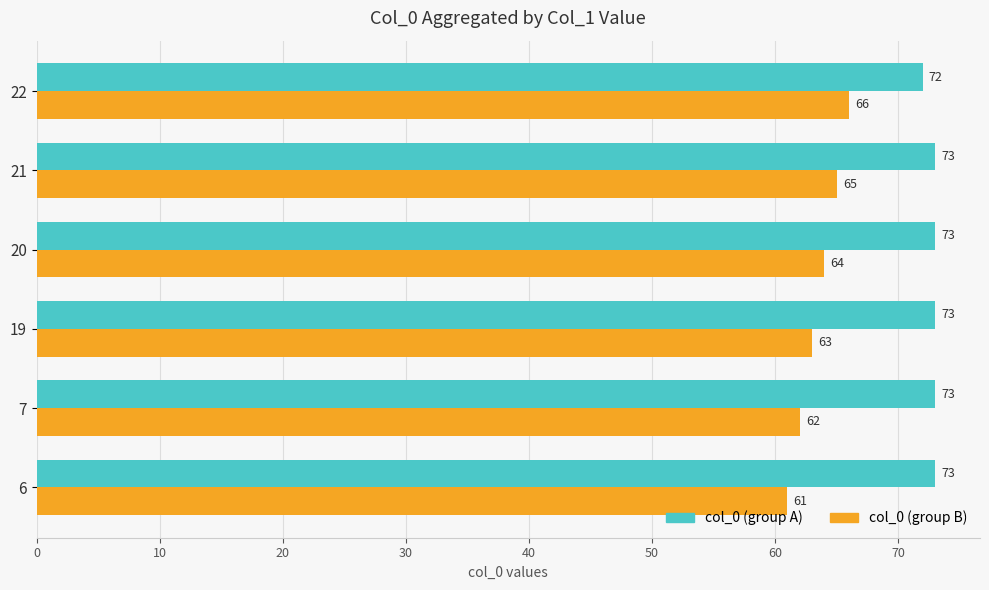

What is the total value across all series at 7?

135